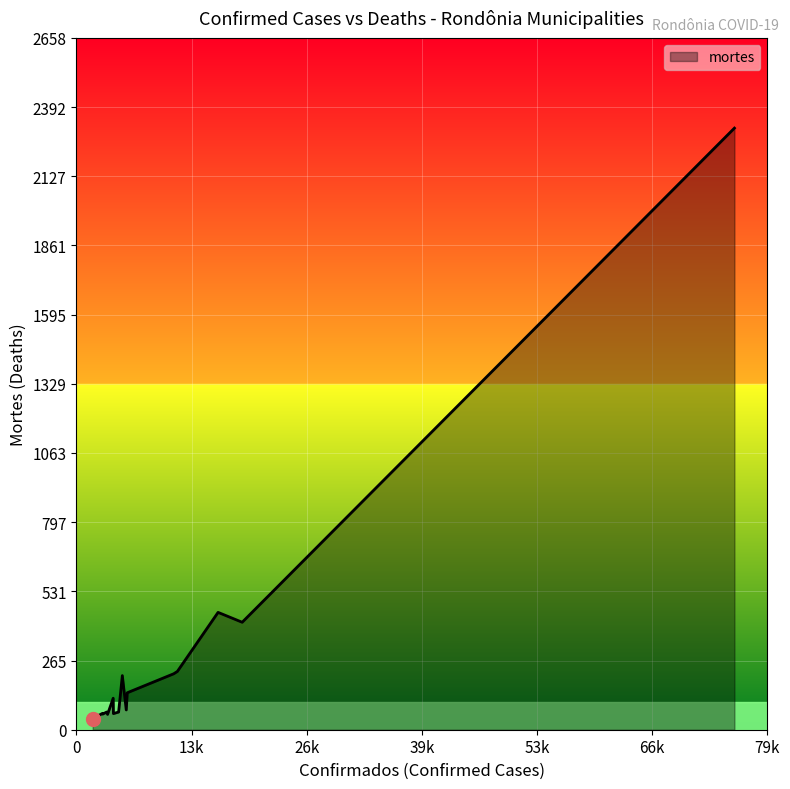

What is the sum of all values?

4893